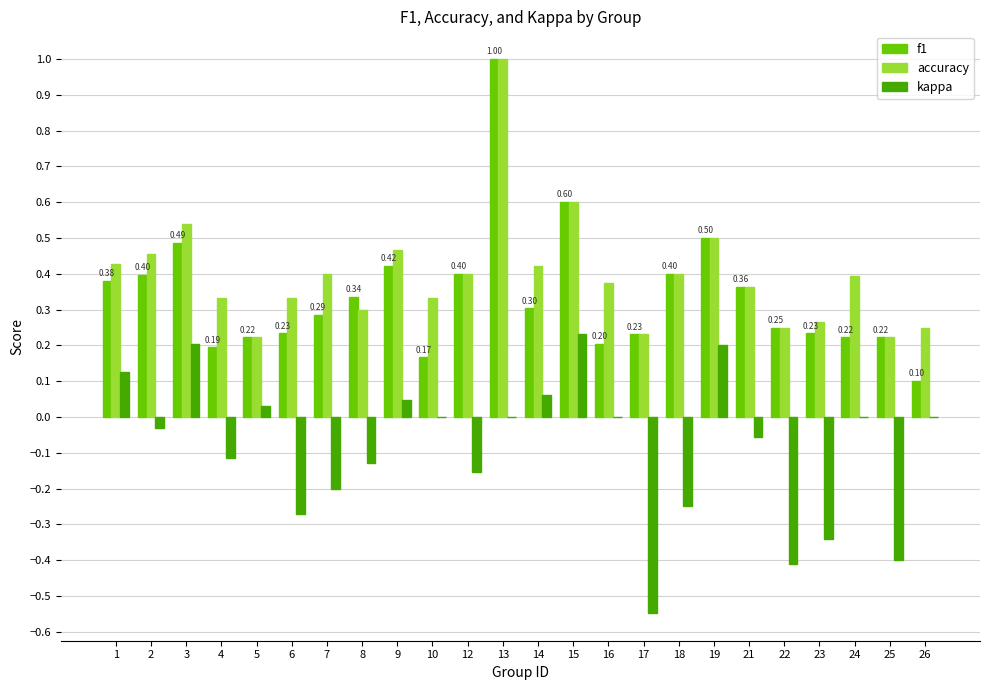

Which series has the widest spread of values?

f1